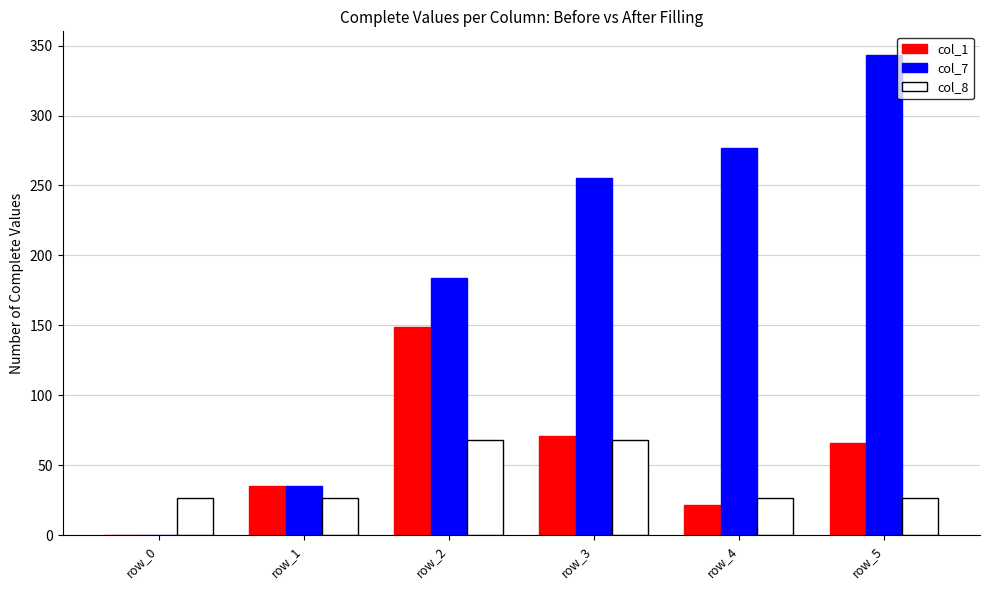

The col_8 series shows 27 at row_0. True or false?

True